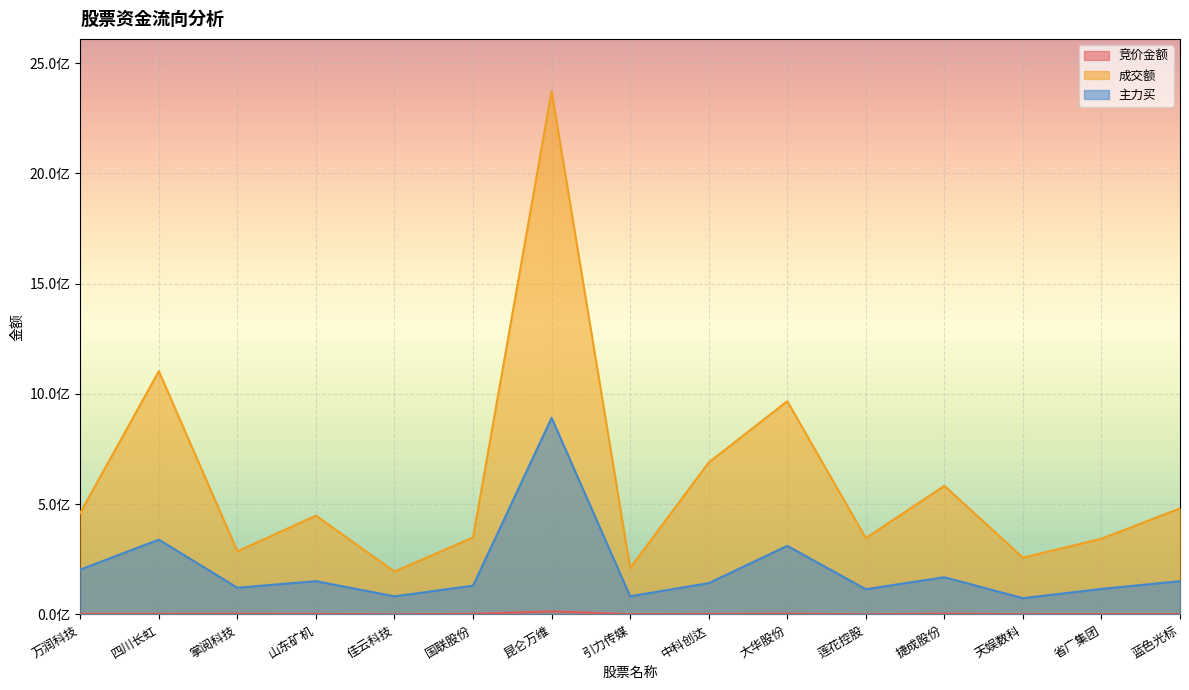

What is the label of the 4th point from the left?

山东矿机